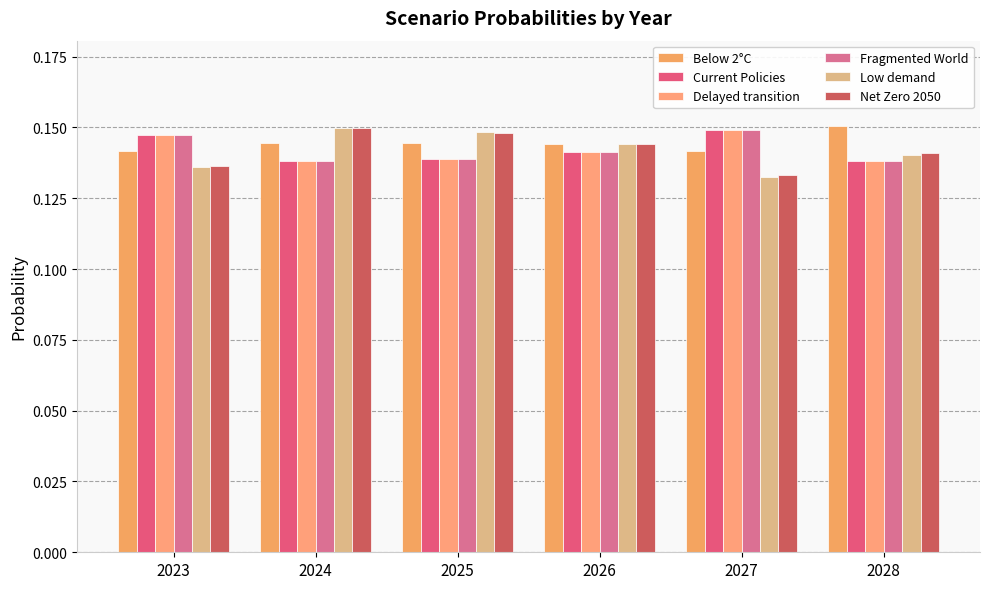

What are all the series names shown in the legend?

Below 2°C, Current Policies, Delayed transition, Fragmented World, Low demand, Net Zero 2050